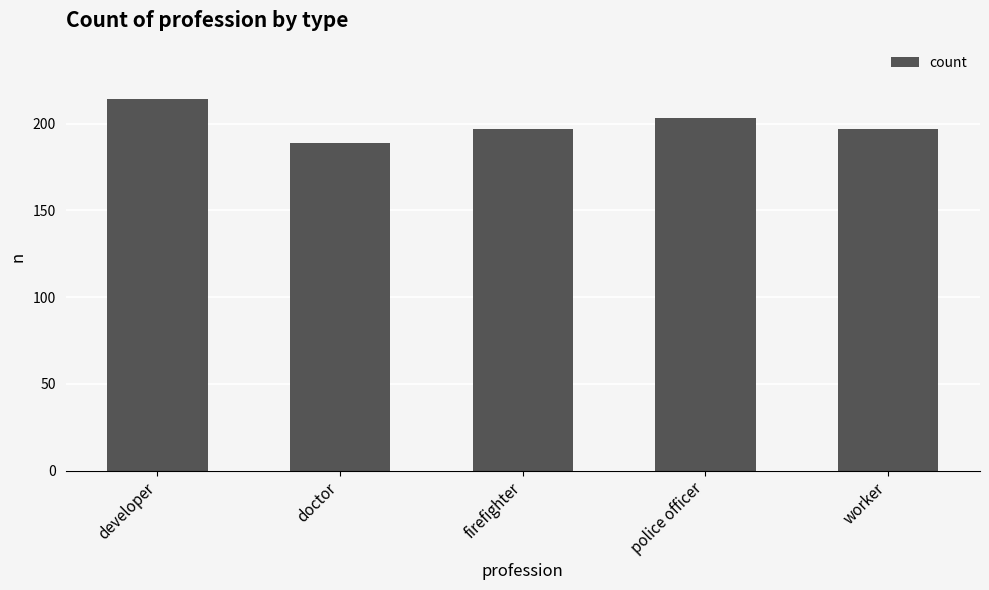

Which category has the lowest value across all series?

doctor